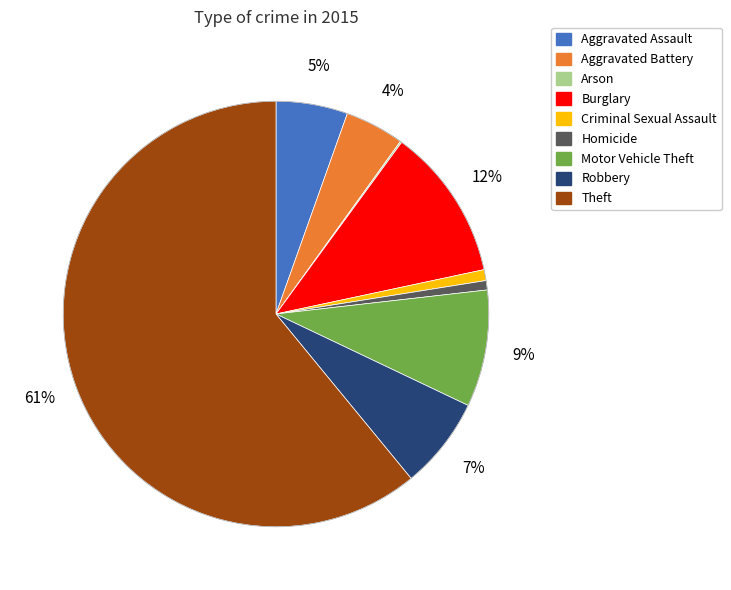

Is it true that Burglary is 12% of the pie?

True